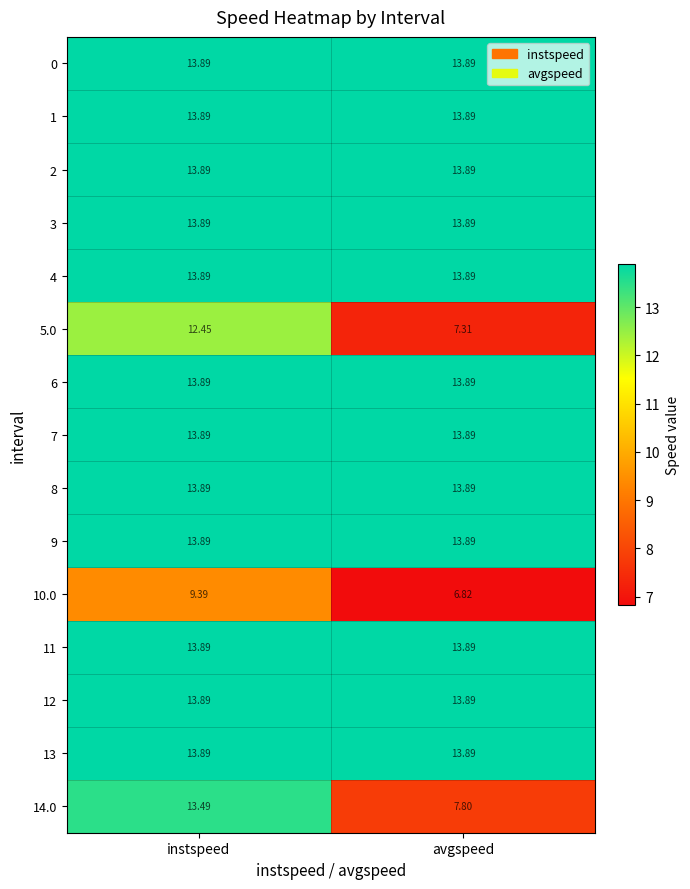

At which category is the sum across all series the highest?

instspeed